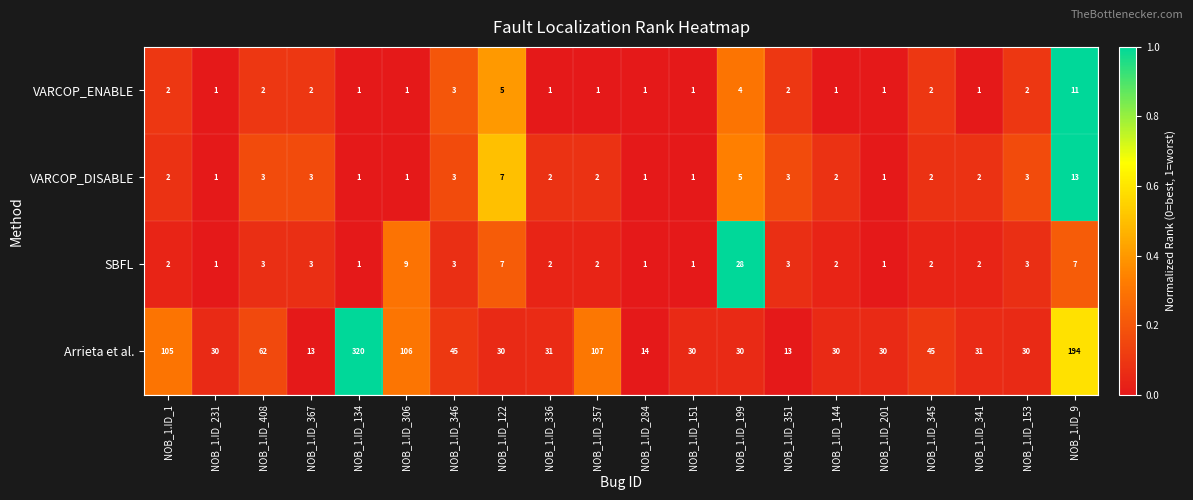

Where is VARCOP_DISABLE nearest to the value 7?

NOB_1.ID_122